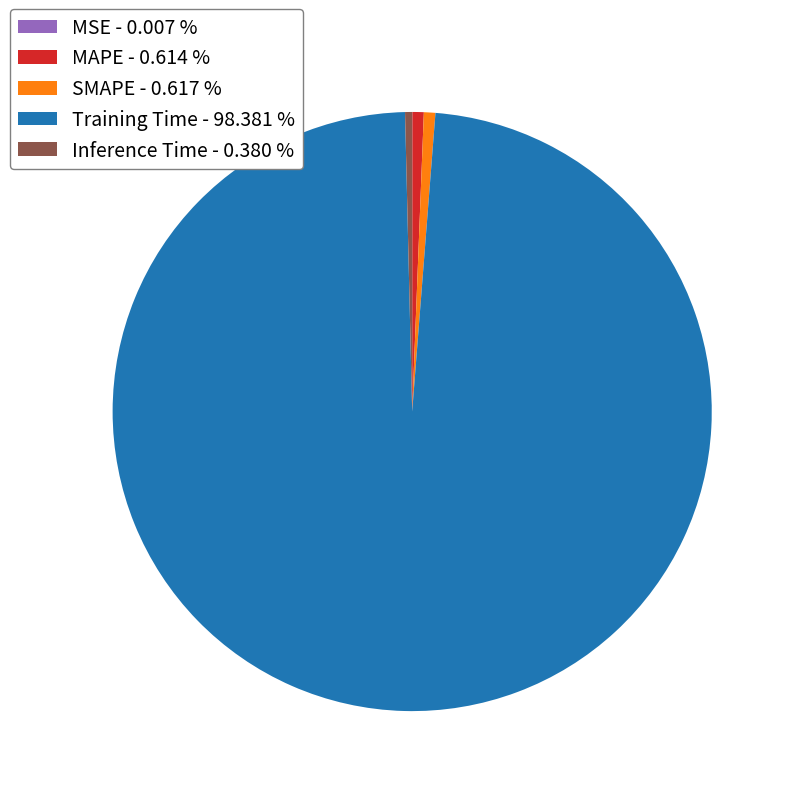

Does Training Time represent more than half of the total?

Yes